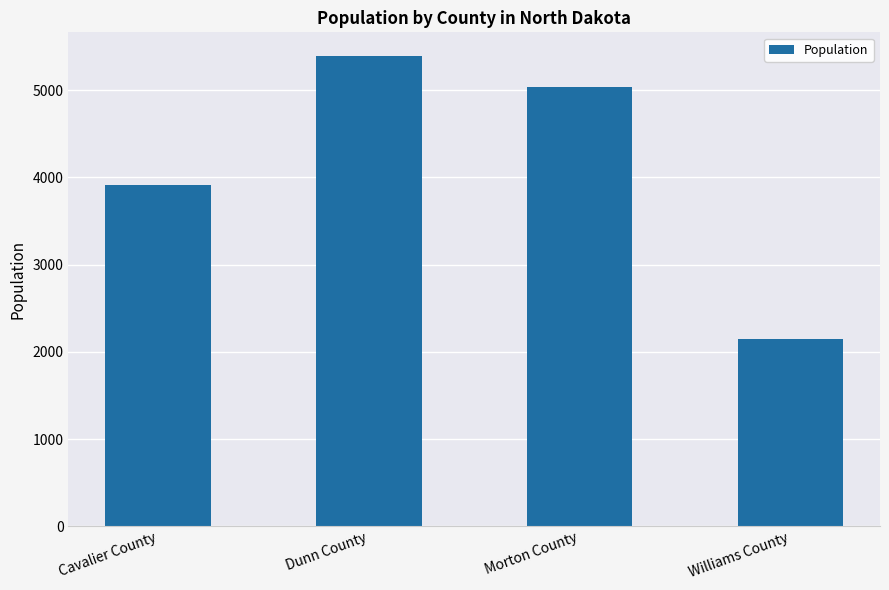

Is it true that the value at Dunn County is 5393?

True